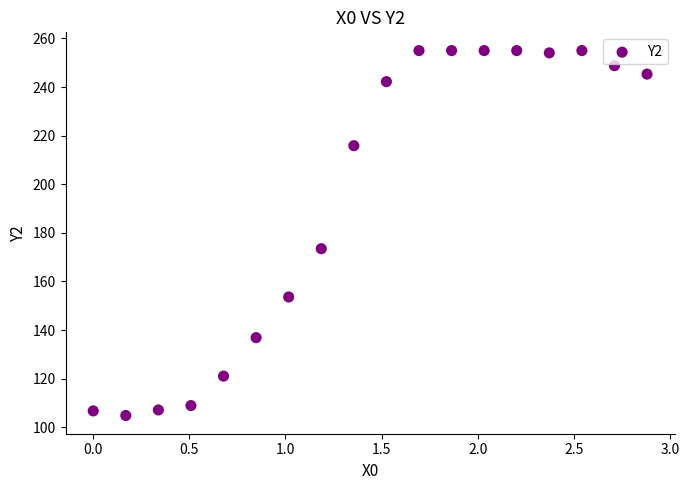

What is the range of X values (max minus min)?

2.9